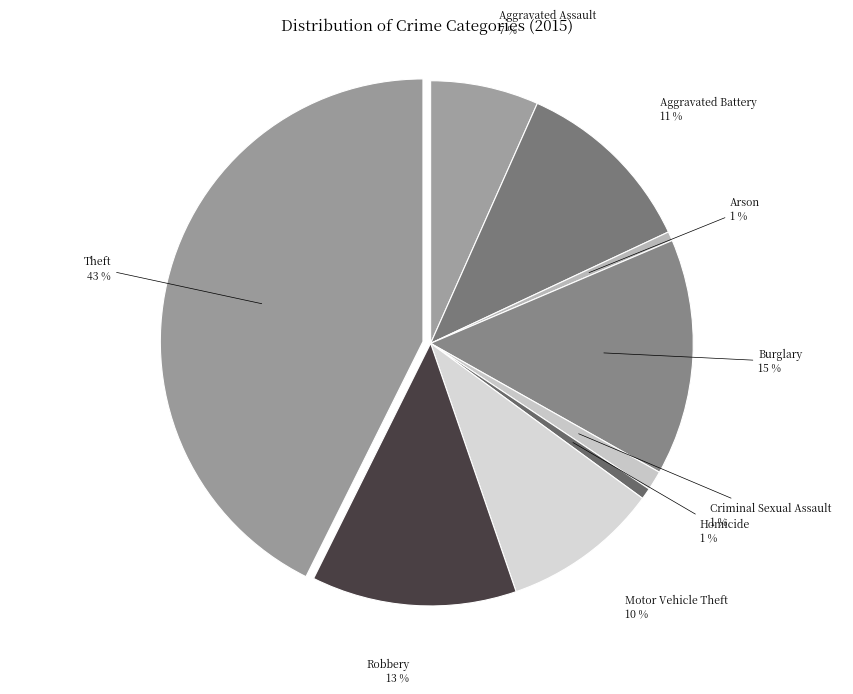

To the nearest percent, what is the average slice percentage?

11%